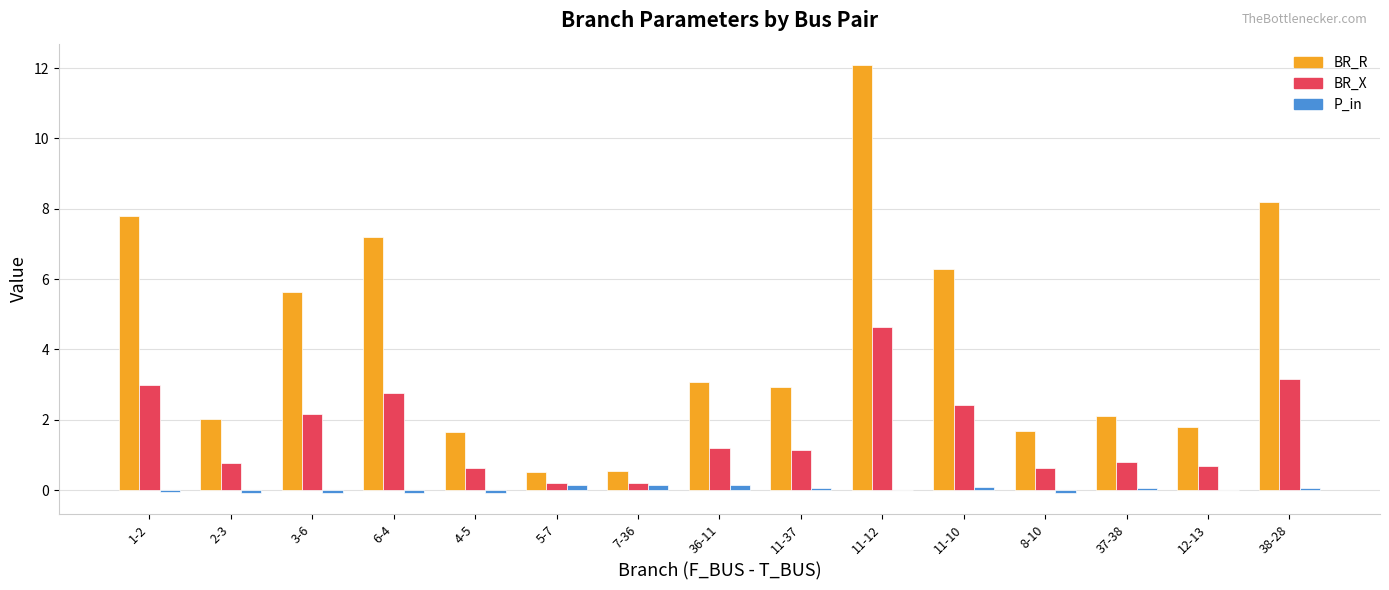

Between 5-7 and 11-12, which series saw the biggest shift?

BR_R